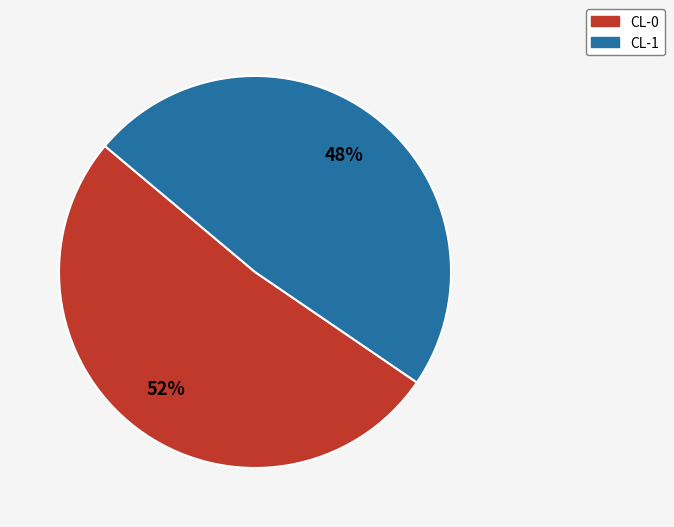

Is there any slice that represents more than half of the pie?

Yes